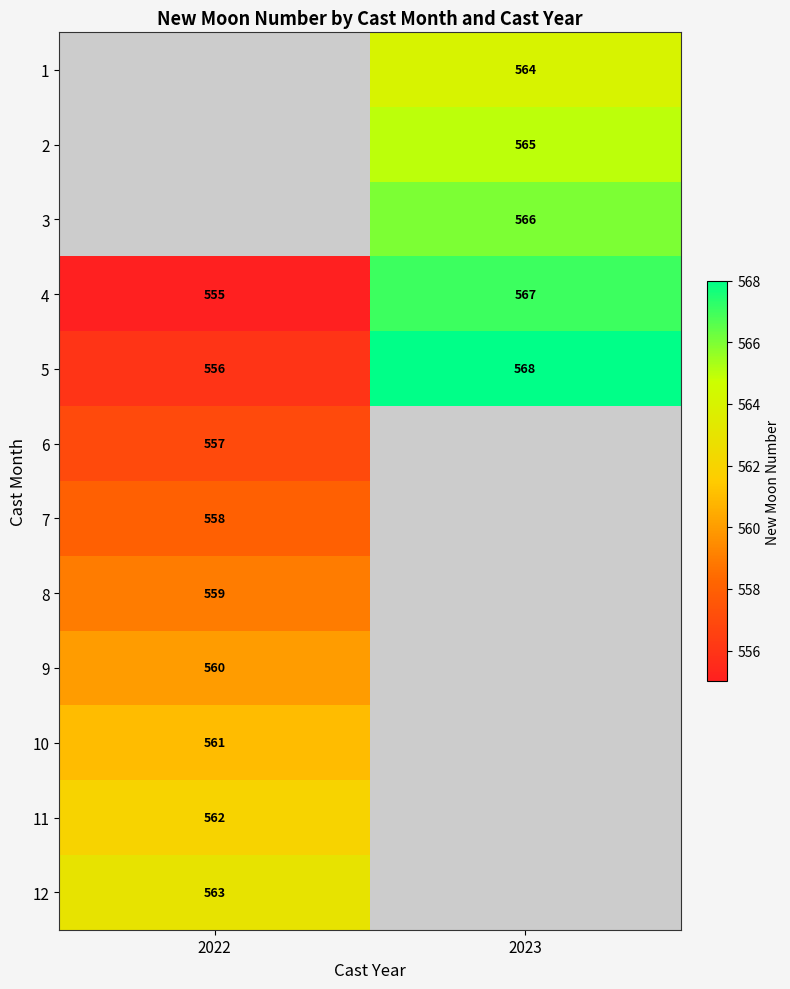

What value does the 5 series have at 2022, to the nearest 10?

560